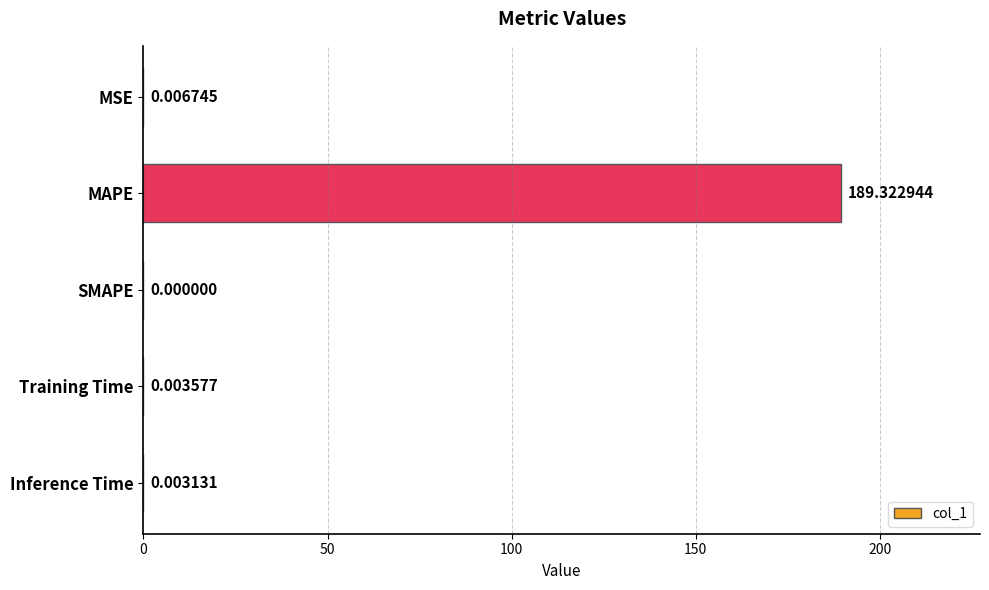

At which label is the value closest to 94?

MSE